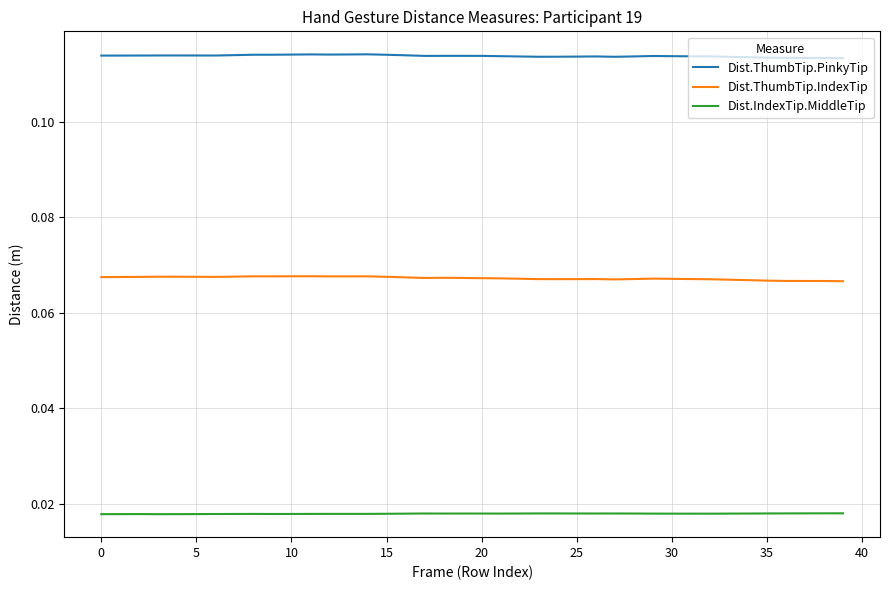

Count the Dist.IndexTip.MiddleTip values in the range 0 to 1.

40